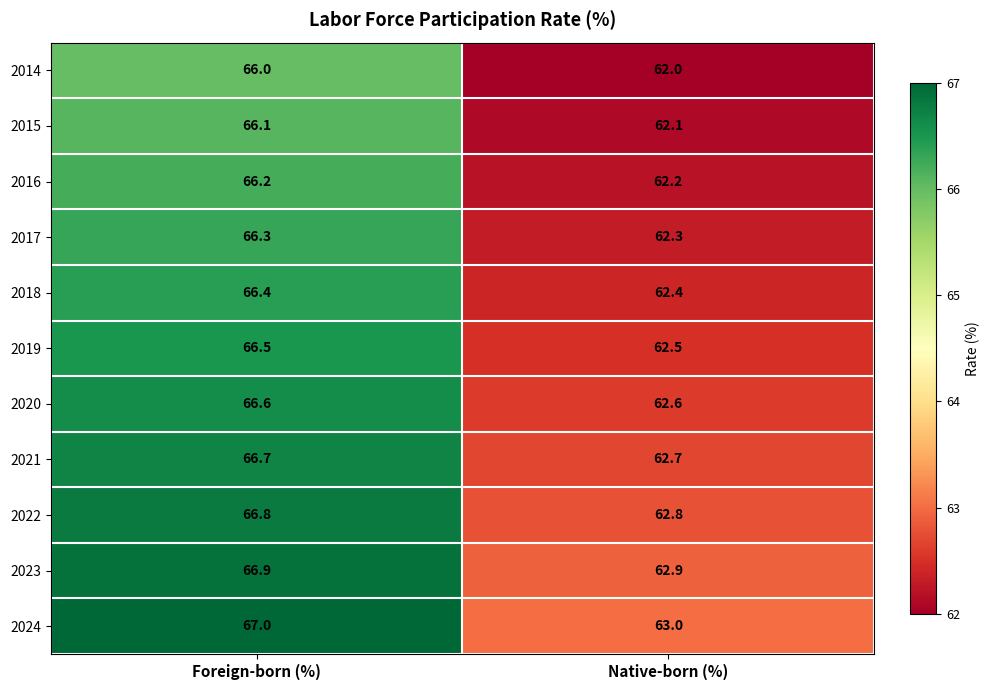

What is the difference between the highest and lowest values at Foreign-born (%)?

1.0